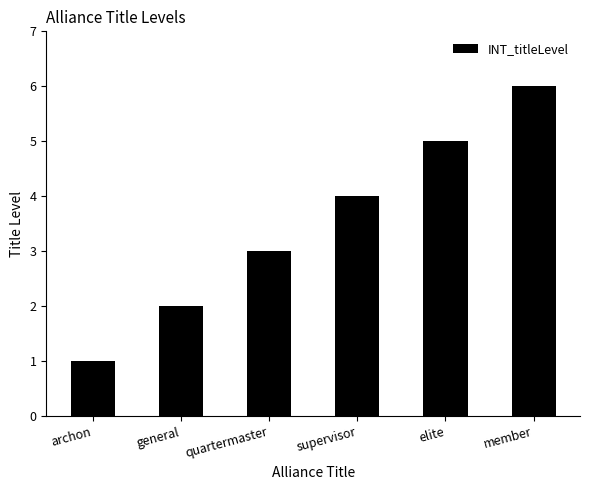

Read the value at quartermaster.

3